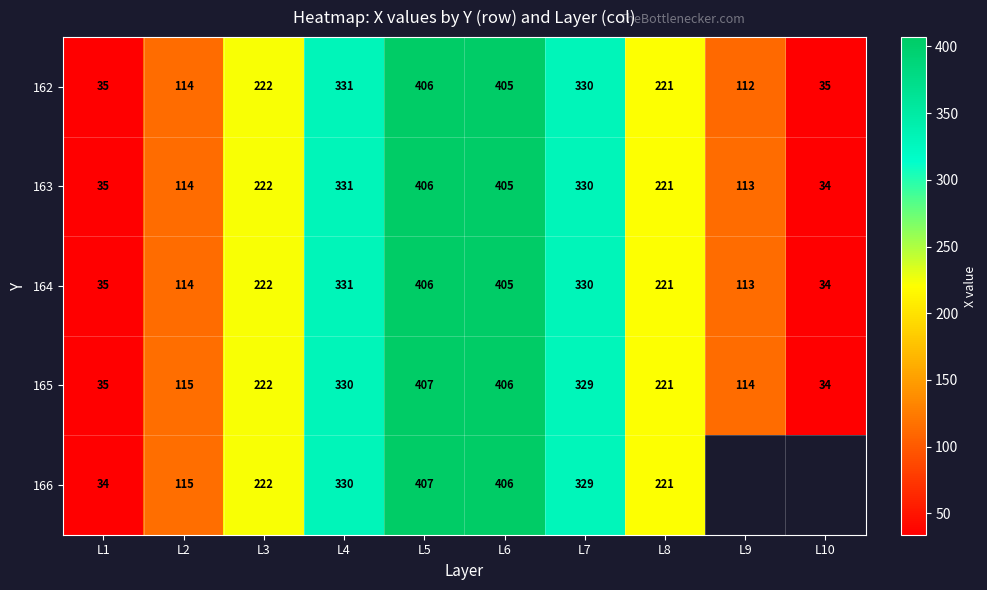

What is the difference between the maximum and minimum values in the 162 series?

371